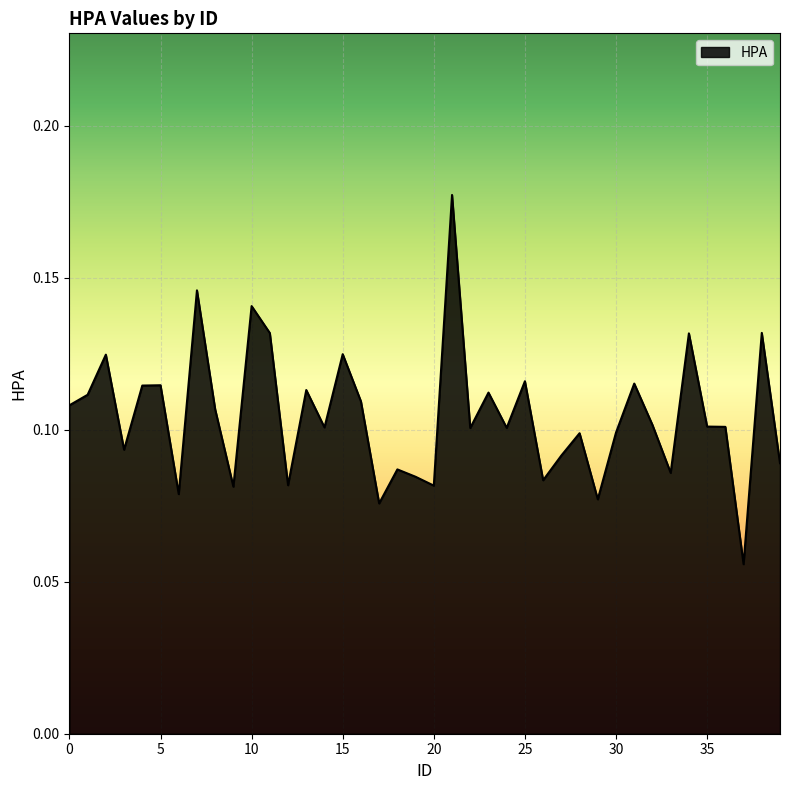

How many lines are shown in the chart?

1